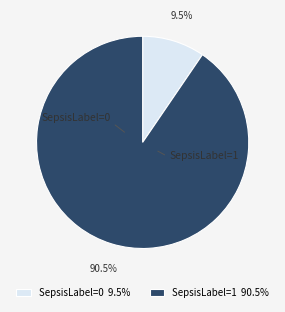

How many segments does this pie chart have?

2